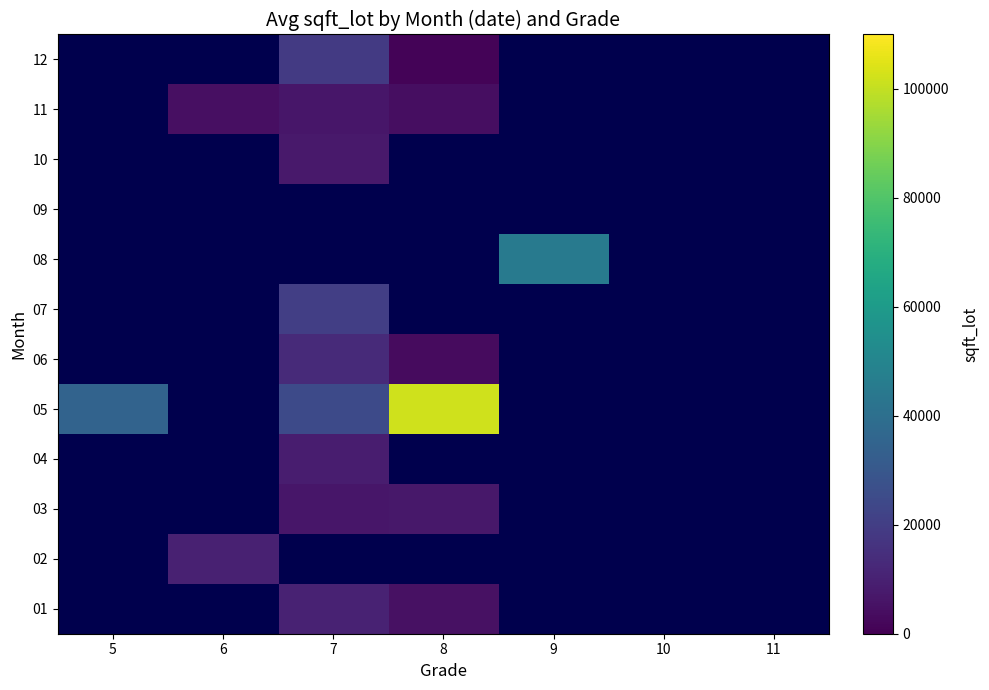

Is it true that 02 equals 3381.2 at 6?

False